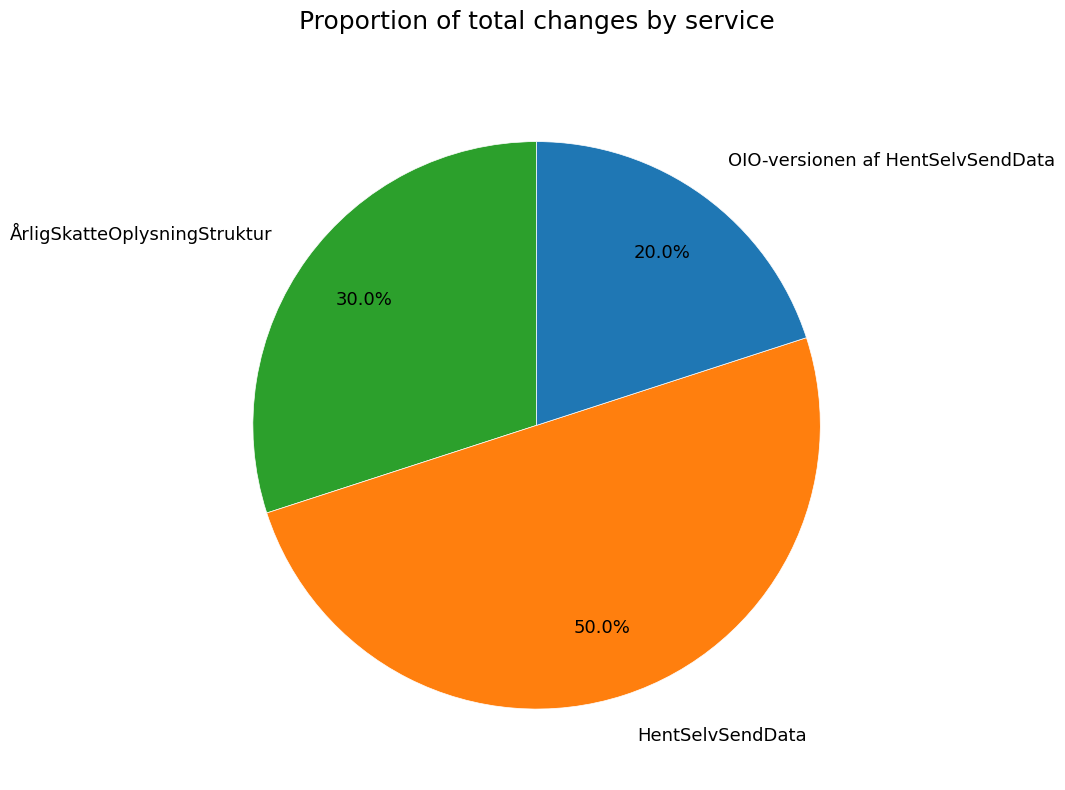

To the nearest percent, what percentage of the pie is OIO-versionen af HentSelvSendData?

20%